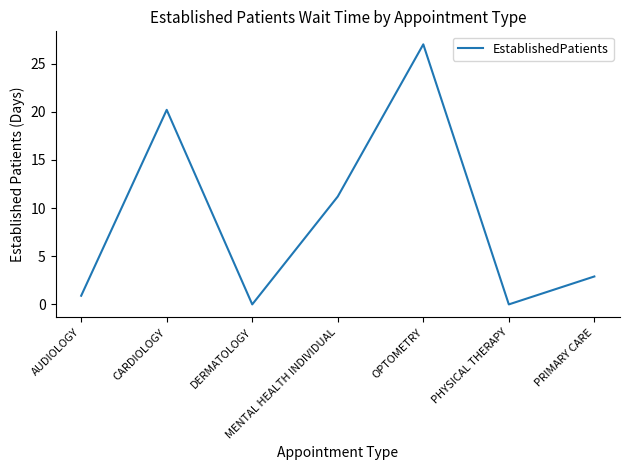

Count the number of data series in this chart.

1